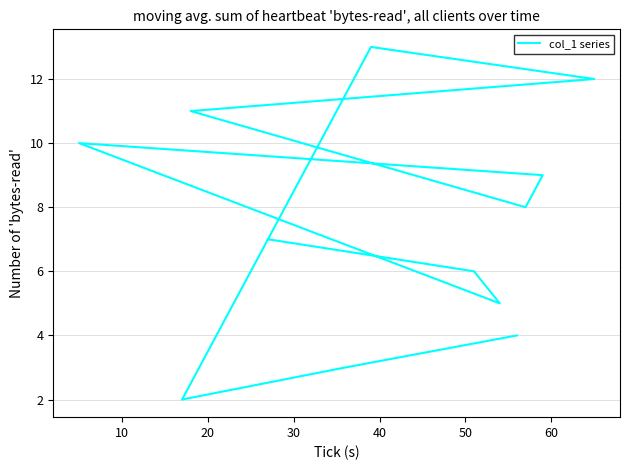

Is it true that the value at 40 is 13.3?

False